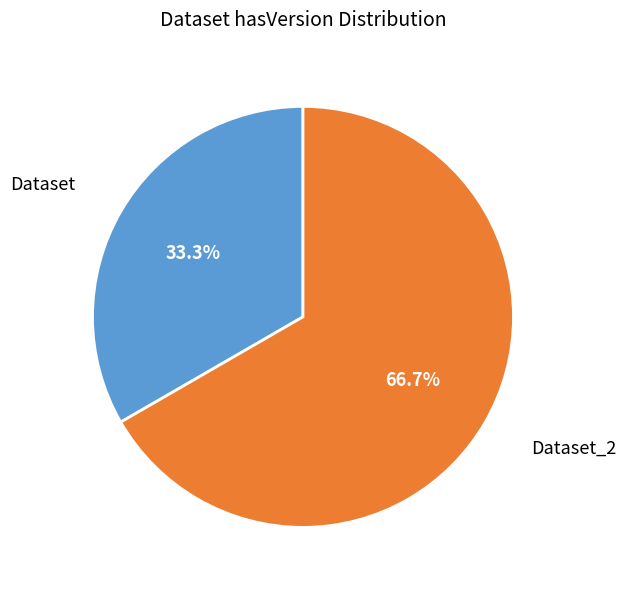

Count the number of slices in the pie.

2